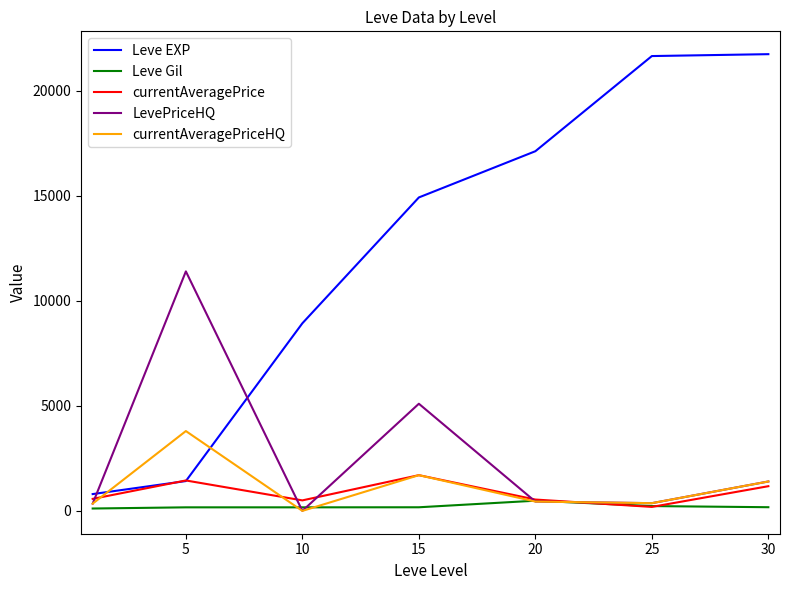

Which series has the largest total across all categories?

Leve EXP